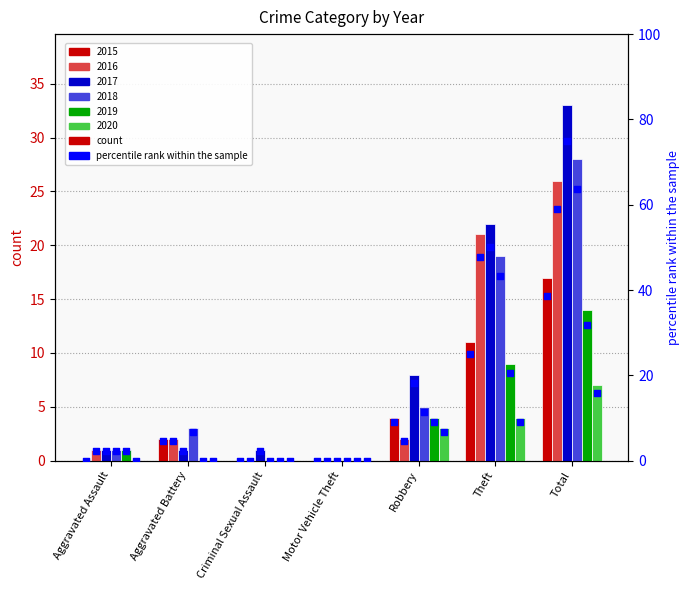

Which series has the widest spread of Y values?

2017